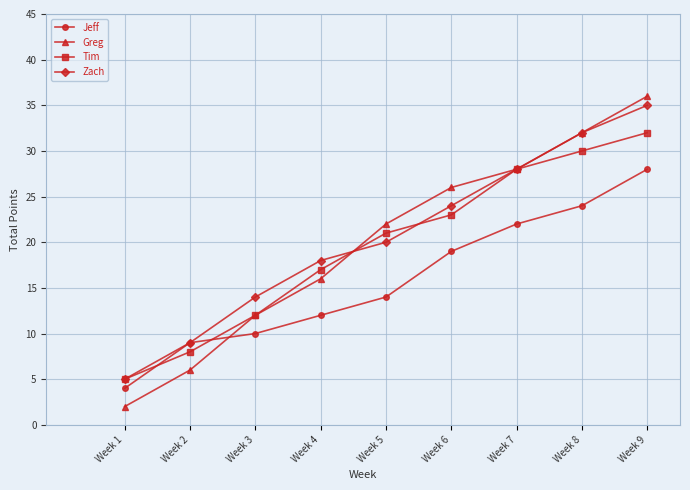

Which category has the highest value in the Greg series?

Week 9